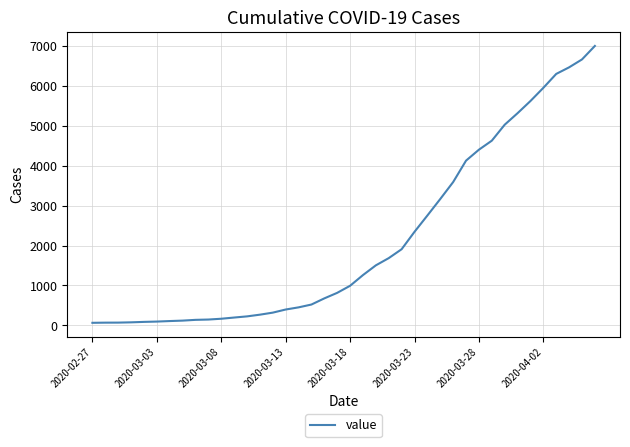

What is the maximum value shown in the chart?

7002